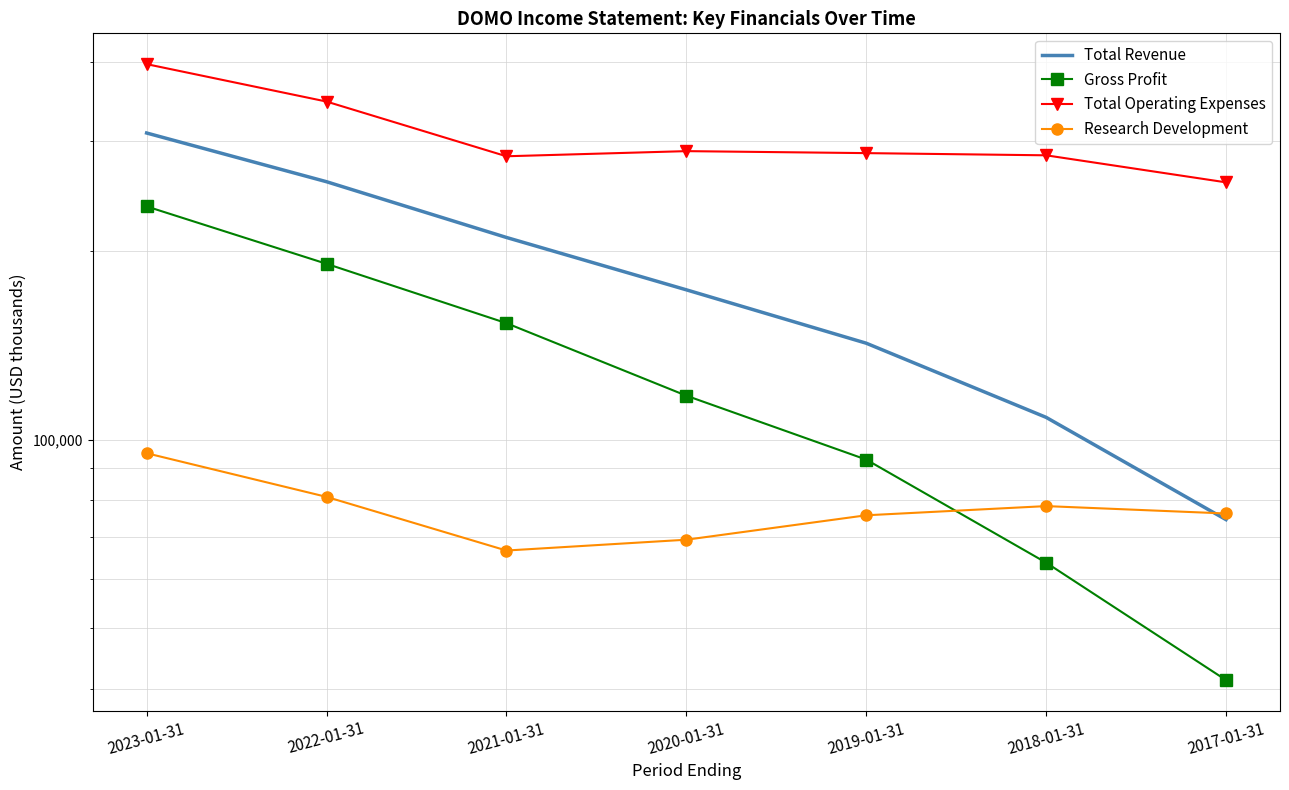

True or false: Gross Profit and Total Operating Expenses cross at least once.

False